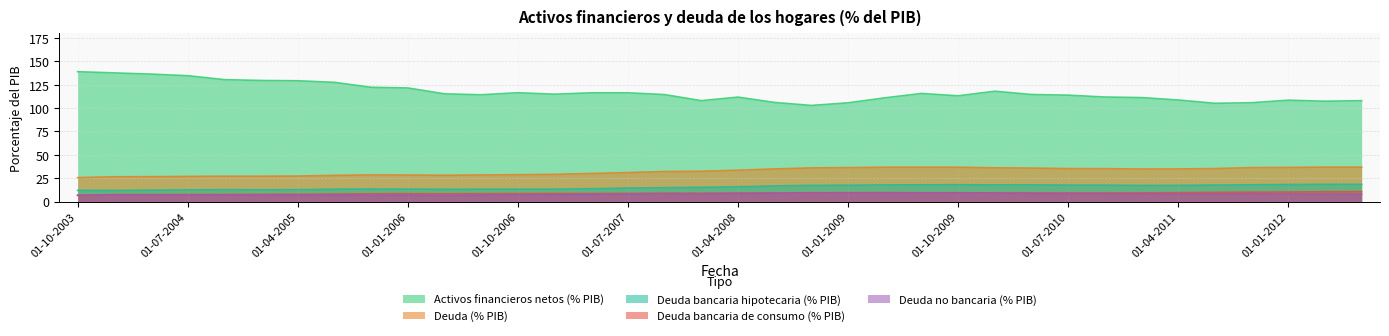

What are all the series names shown in the legend?

Activos financieros netos (% PIB), Deuda (% PIB), Deuda bancaria hipotecaria (% PIB), Deuda bancaria de consumo (% PIB), Deuda no bancaria (% PIB)